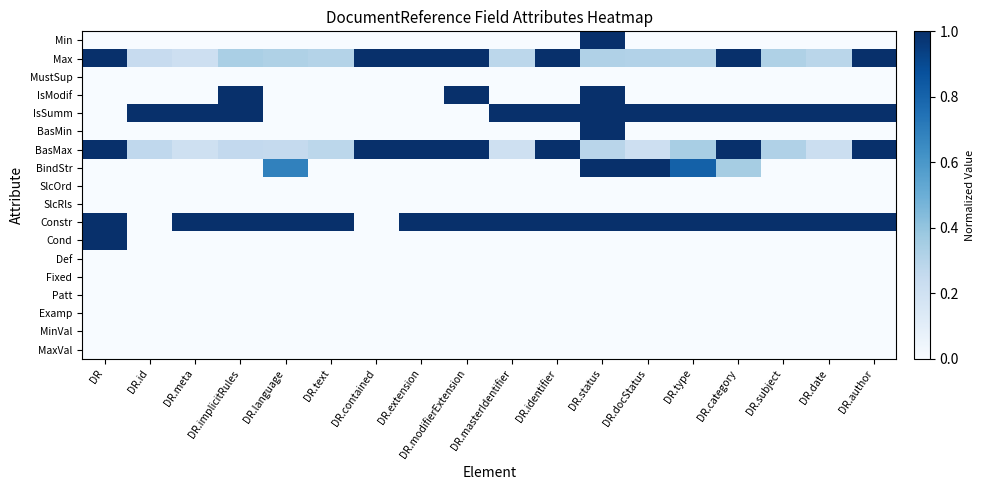

At which category is the sum across all series the highest?

DR.status